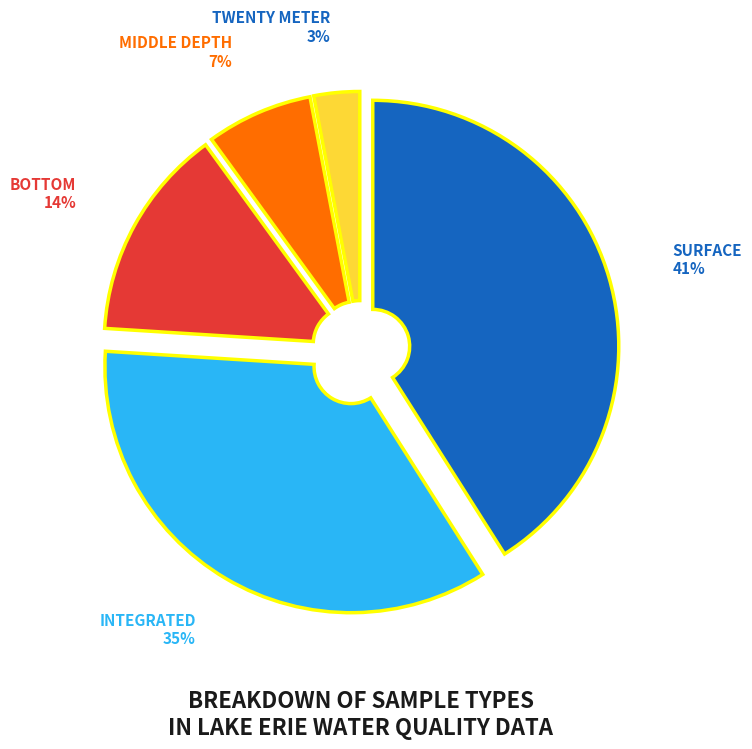

Is there any slice that represents more than half of the pie?

No